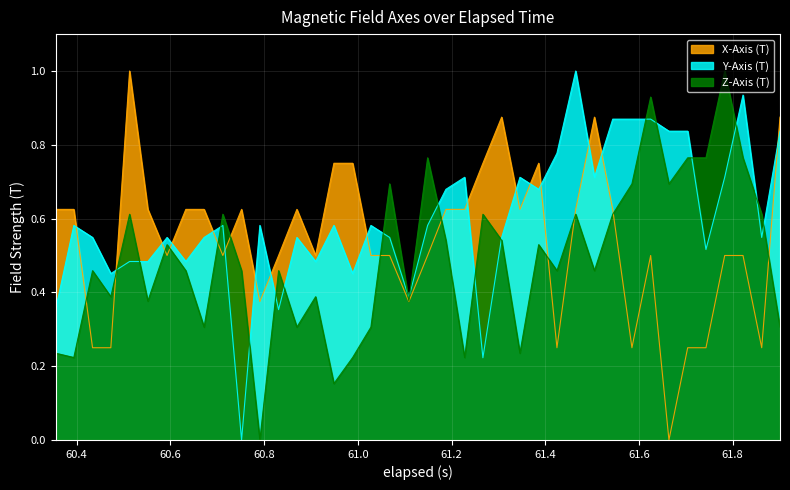

List the series in order of their overall mean, highest first.

Y-Axis (T), X-Axis (T), Z-Axis (T)